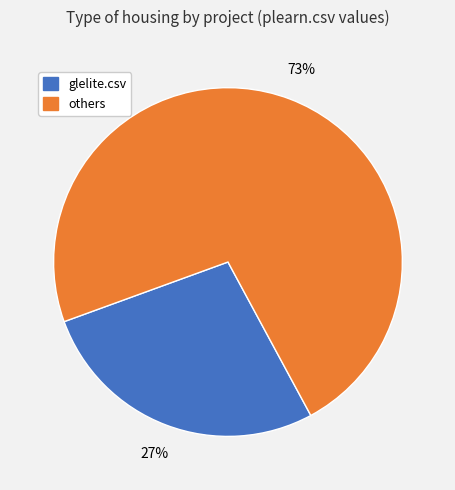

What is the smallest slice in the pie chart?

glelite.csv